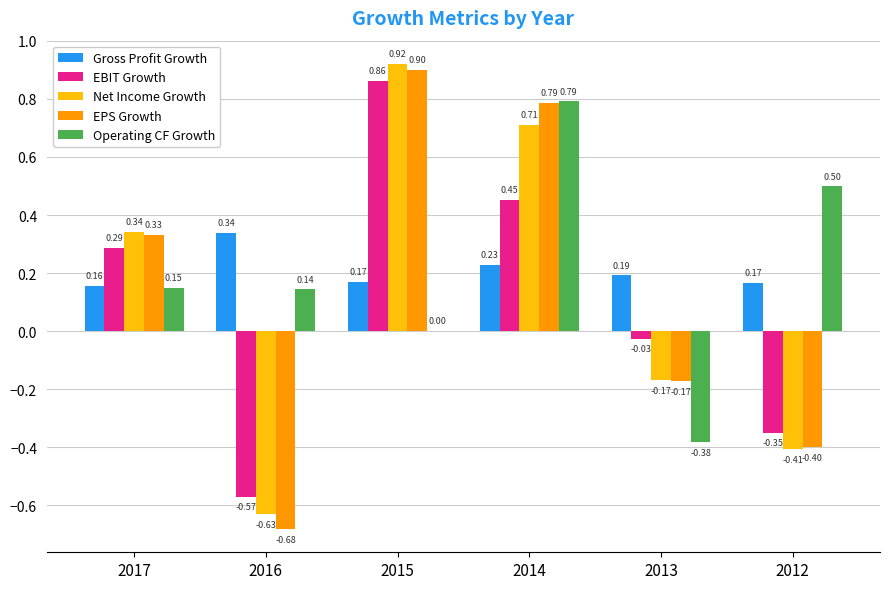

The value of EPS Growth at 2012 is -0.2. True or false?

False